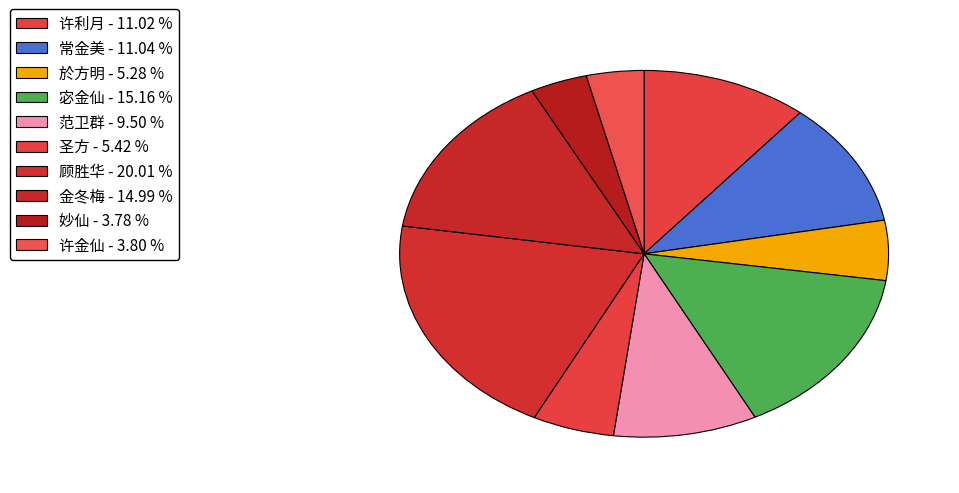

What percentage is the 金冬梅 slice, to the nearest percent?

15%